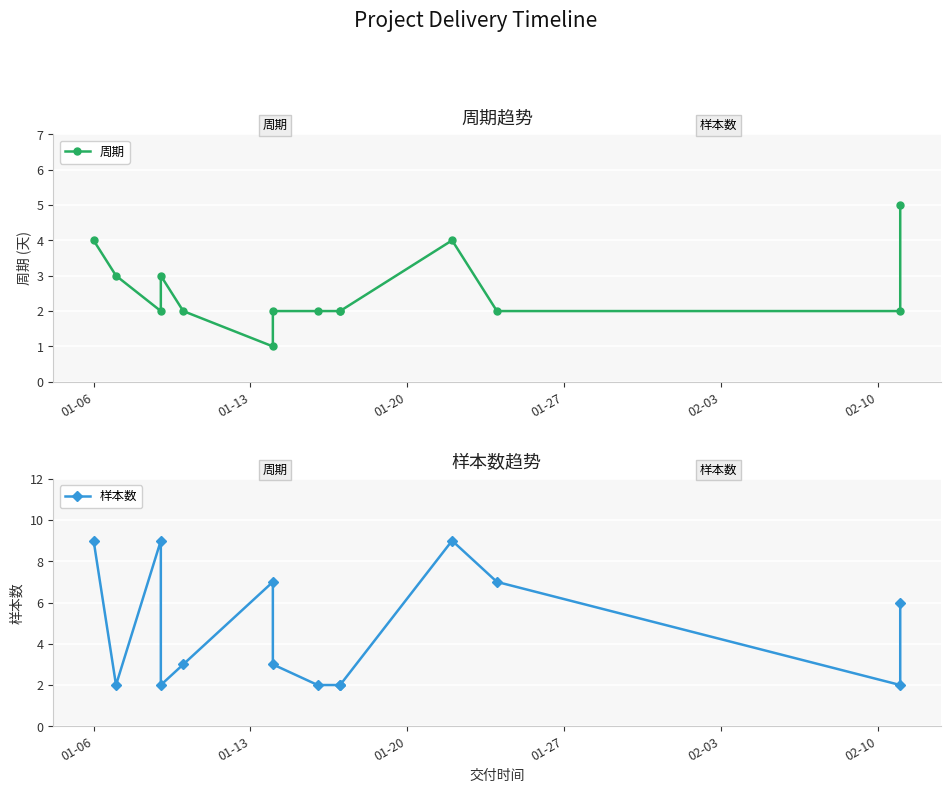

At which category is the sum across all series the highest?

01-06